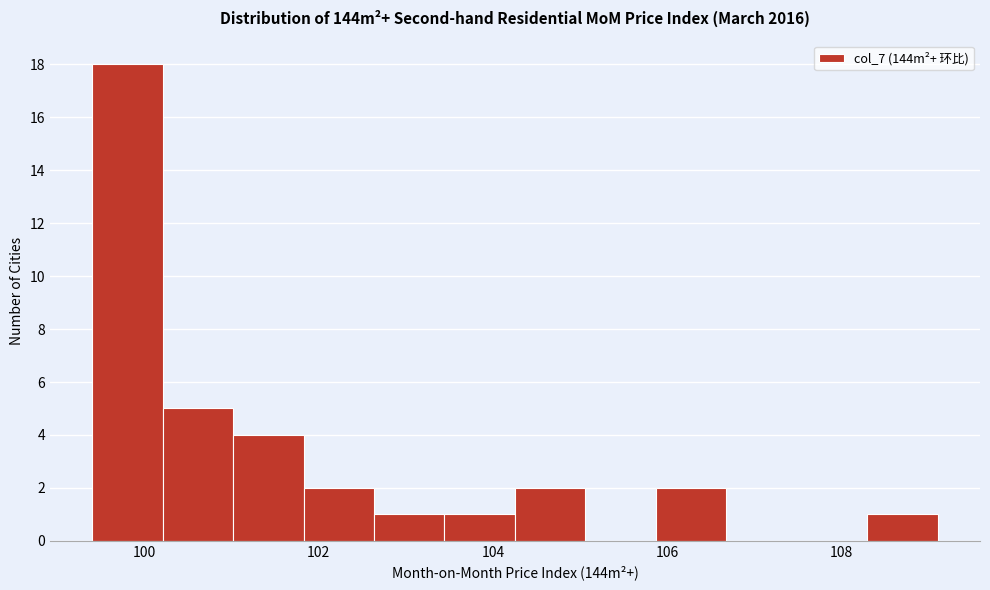

Reading left to right, transcribe this chart: for each bar, give the range it covers on the x-axis and its height. Neither the bar edges nor the heights are printed on the chart, so give them approximately, as read against the axes.

99.4 to 100.2: 18
100.2 to 101.0: 5
101.0 to 101.8: 4
101.8 to 102.6: 2
102.6 to 103.4: 1
103.4 to 104.2: 1
104.2 to 105.0: 2
105.0 to 105.8: 0
105.8 to 106.6: 2
106.6 to 107.4: 0
107.4 to 108.2: 0
108.2 to 109.2: 1